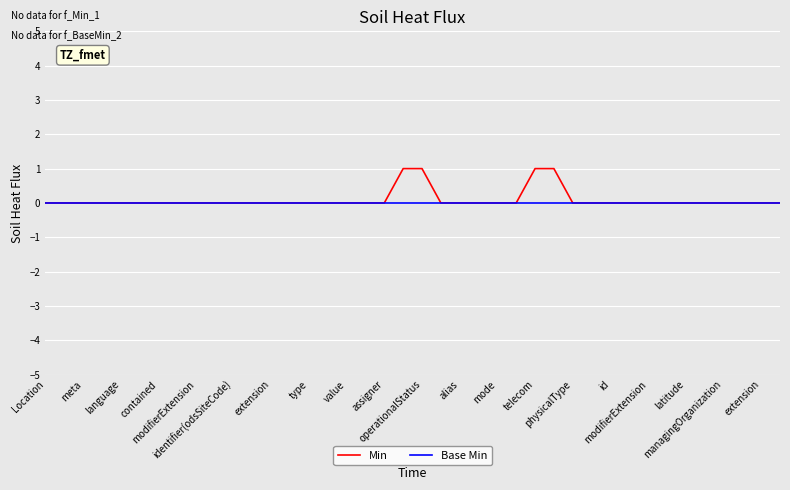

Which series has the largest range (max minus min)?

Min